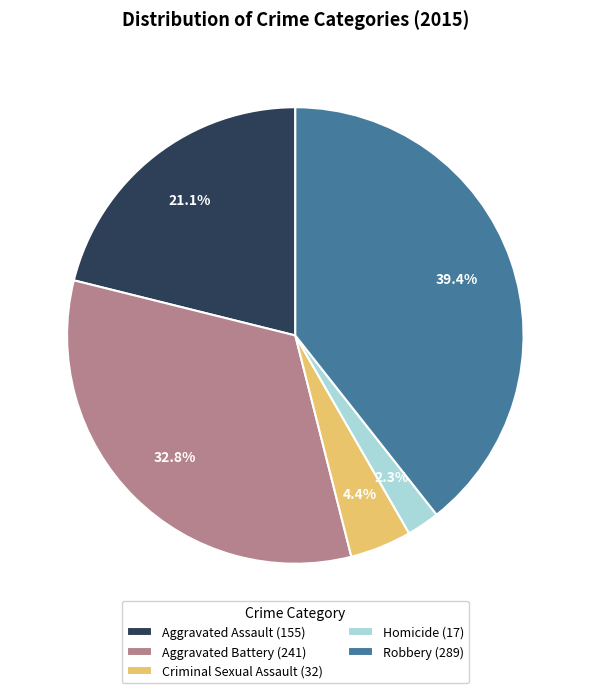

To the nearest percent, what portion does Criminal Sexual Assault represent?

4%